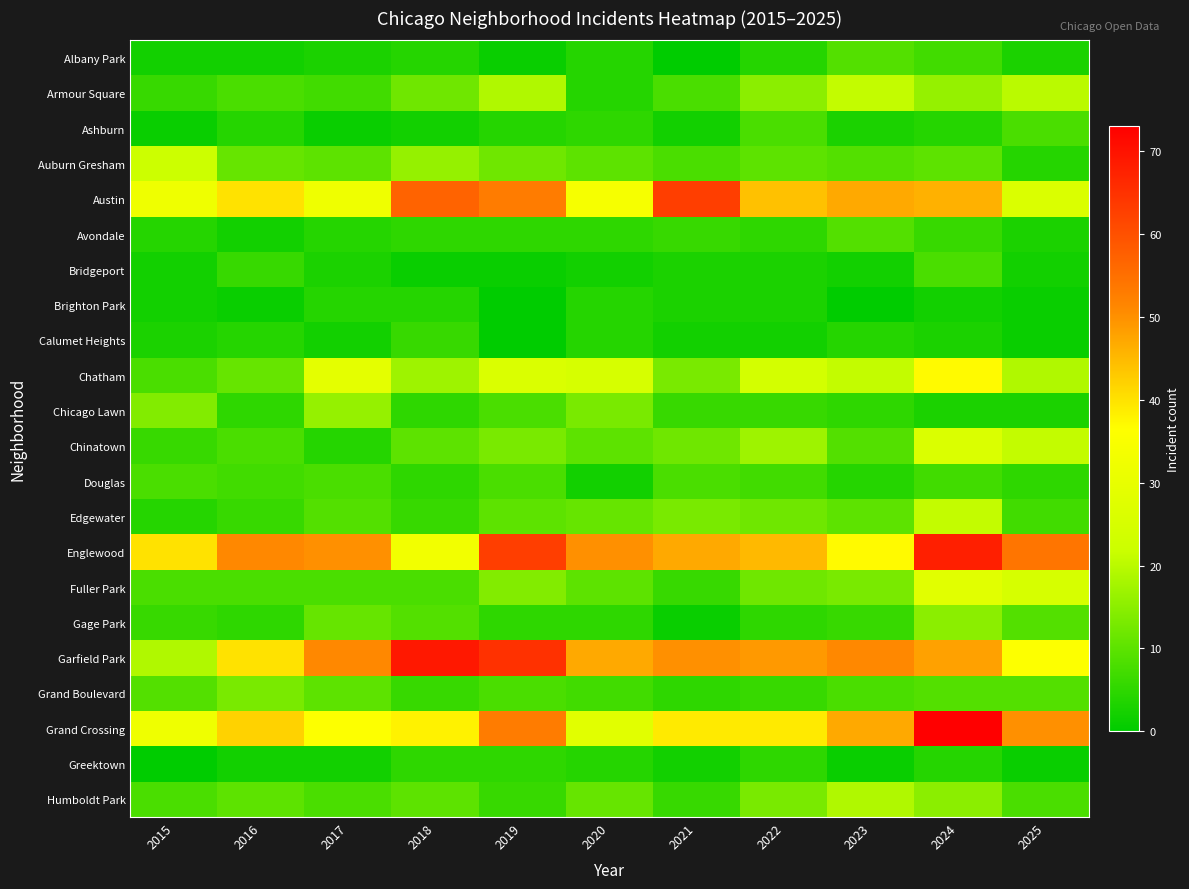

List the series in order of their peak value, highest first.

Grand Crossing, Garfield Park, Englewood, Austin, Chatham, Fuller Park, Chinatown, Auburn Gresham, Armour Square, Edgewater, Humboldt Park, Chicago Lawn, Gage Park, Grand Boulevard, Albany Park, Avondale, Ashburn, Bridgeport, Douglas, Calumet Heights, Greektown, Brighton Park